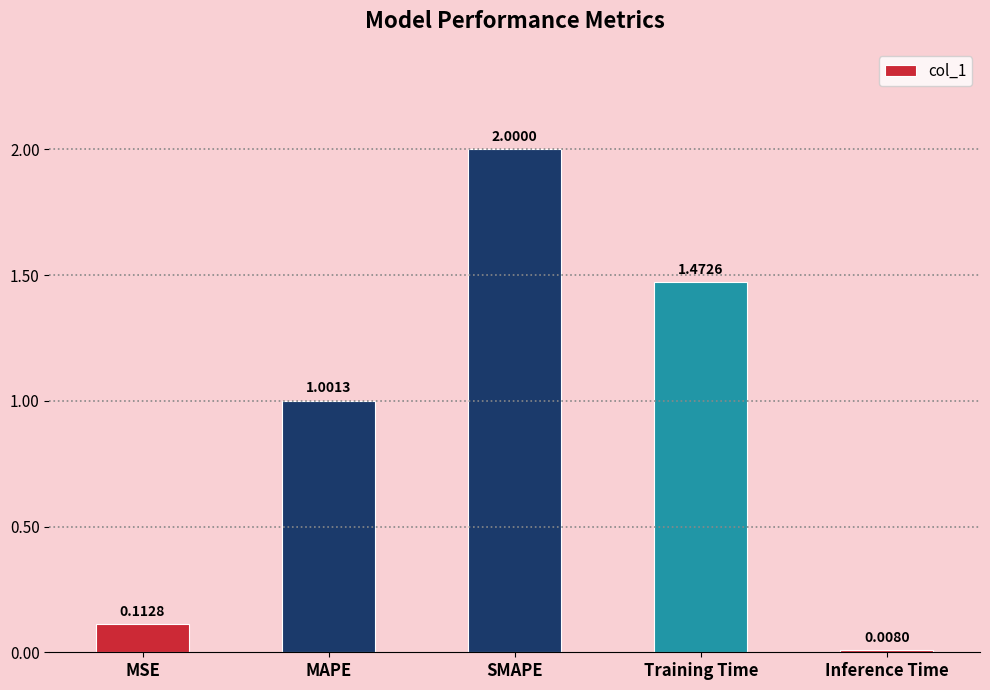

Which has a higher value, Inference Time or SMAPE?

SMAPE